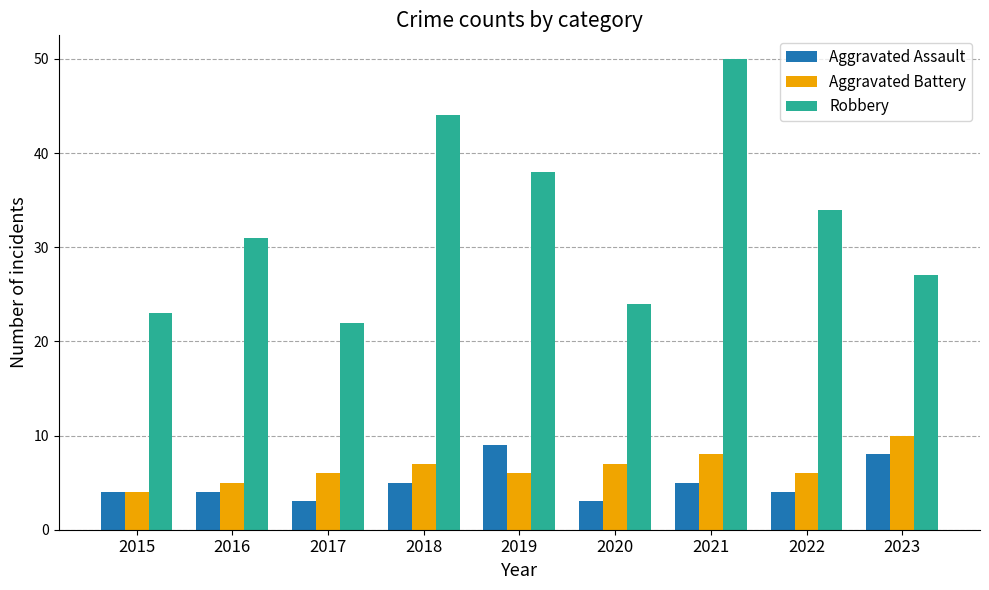

Which series has the largest range (max minus min)?

Robbery